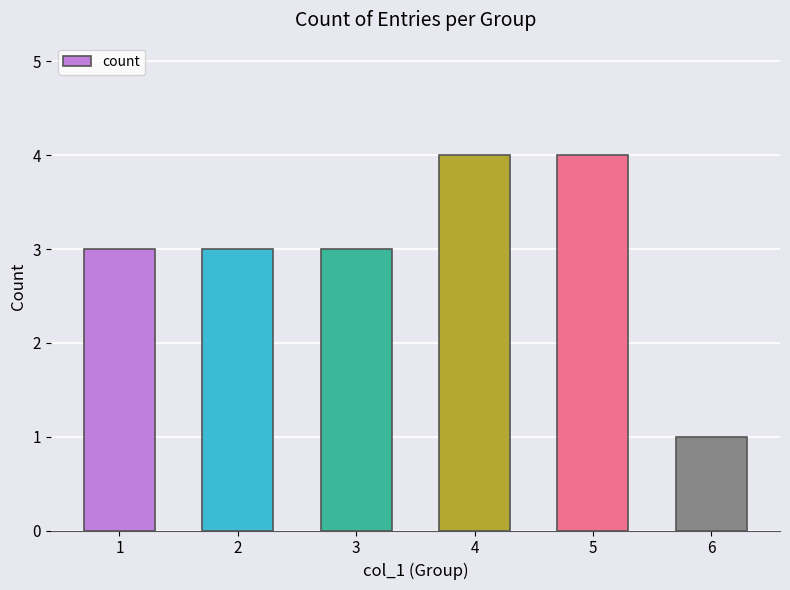

What value does the data have at 5?

4